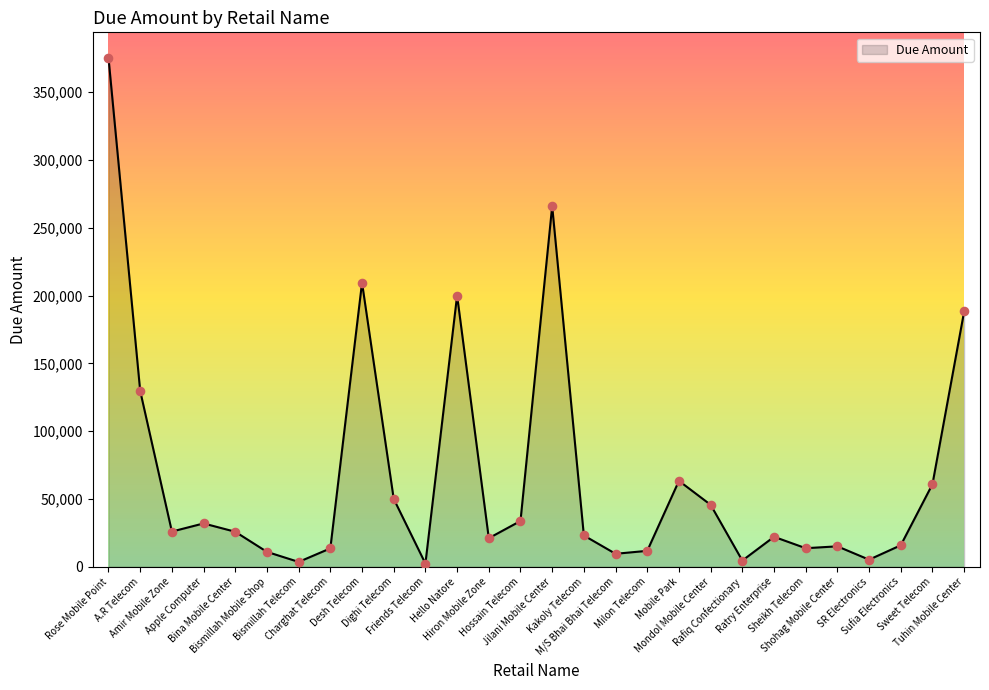

What is the ratio of the value at Hossain Telecom to the value at M/S Bhai Bhai Telecom?

3.5